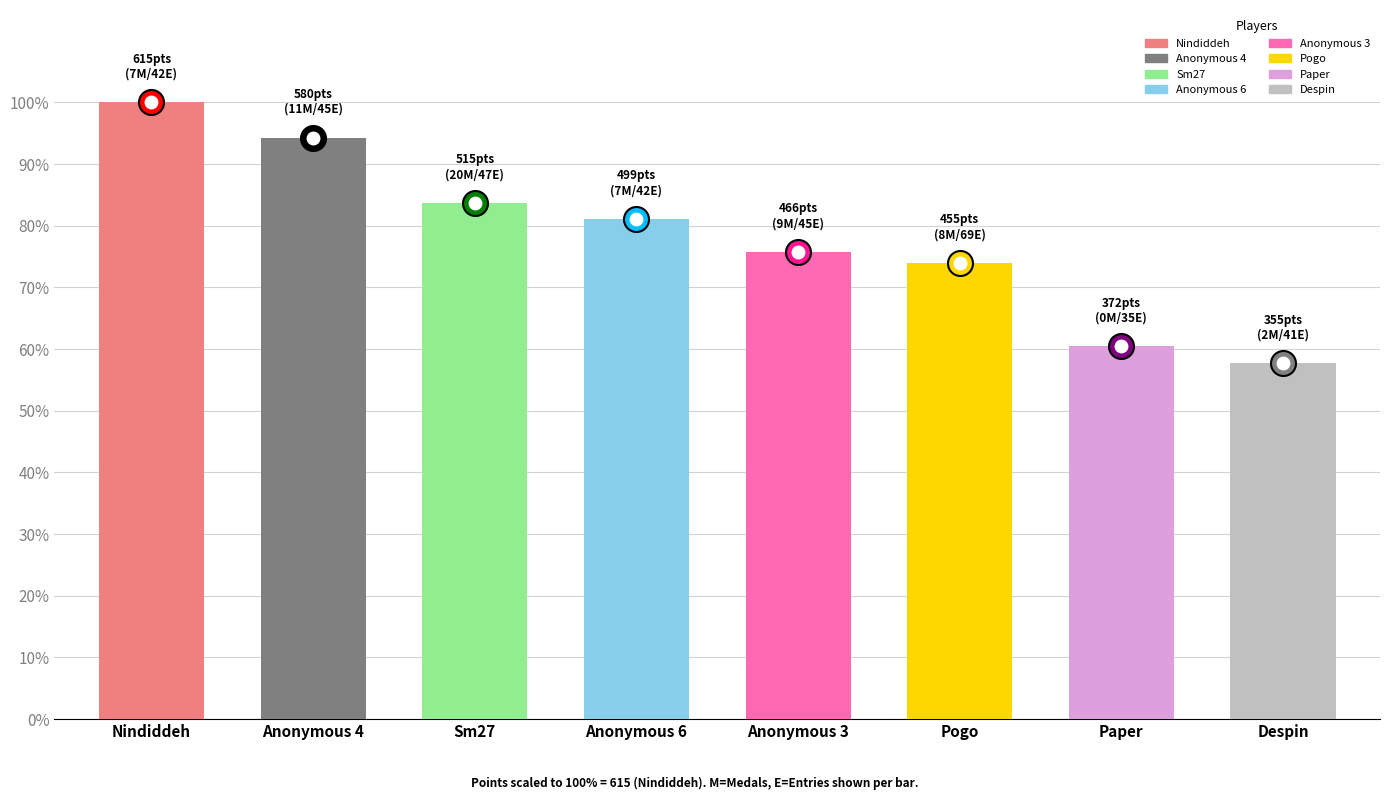

Are the bars grouped side by side (vs. stacked)?

No